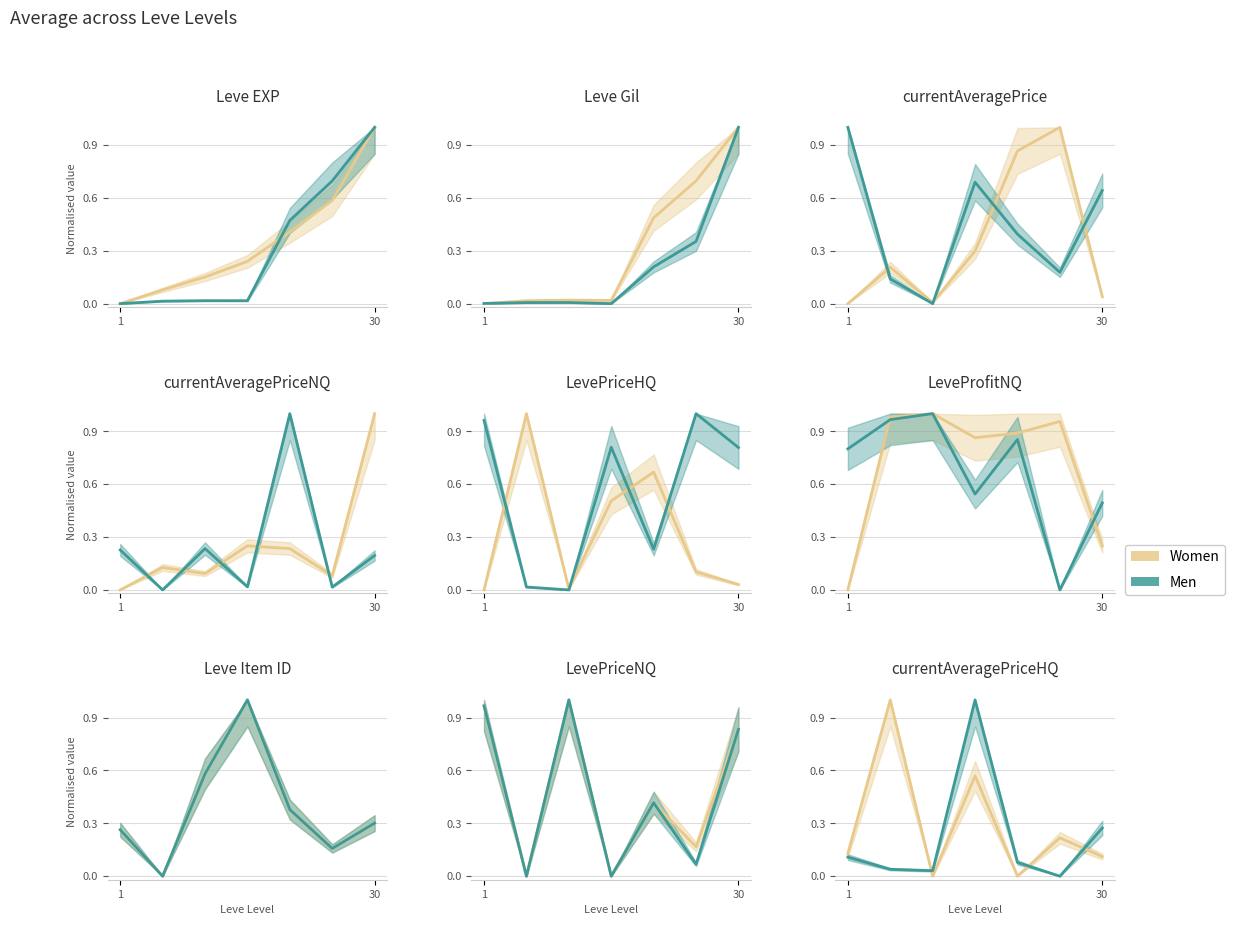

True or false: Women and Men cross at least once.

True